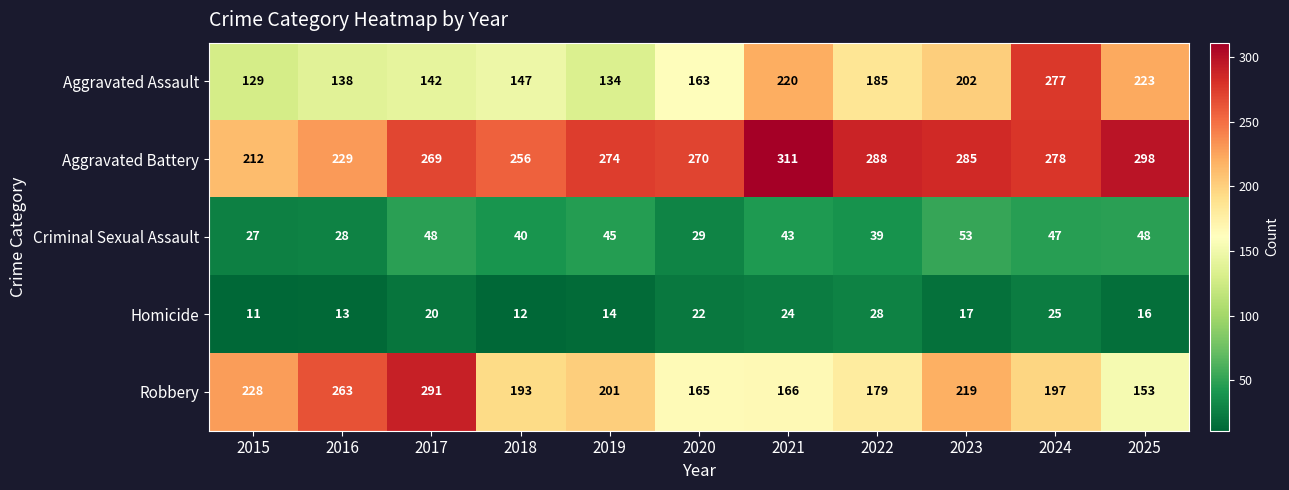

What is the sum of the Criminal Sexual Assault values at 2022 and 2020?

68